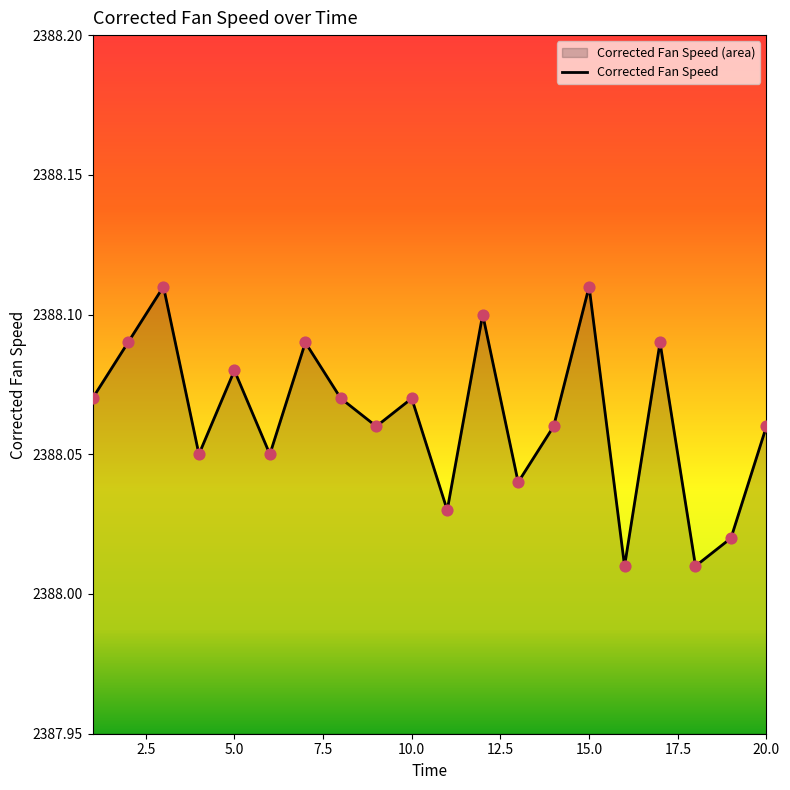

Approximately how many times larger is the value at 10 compared to 1?

1.0